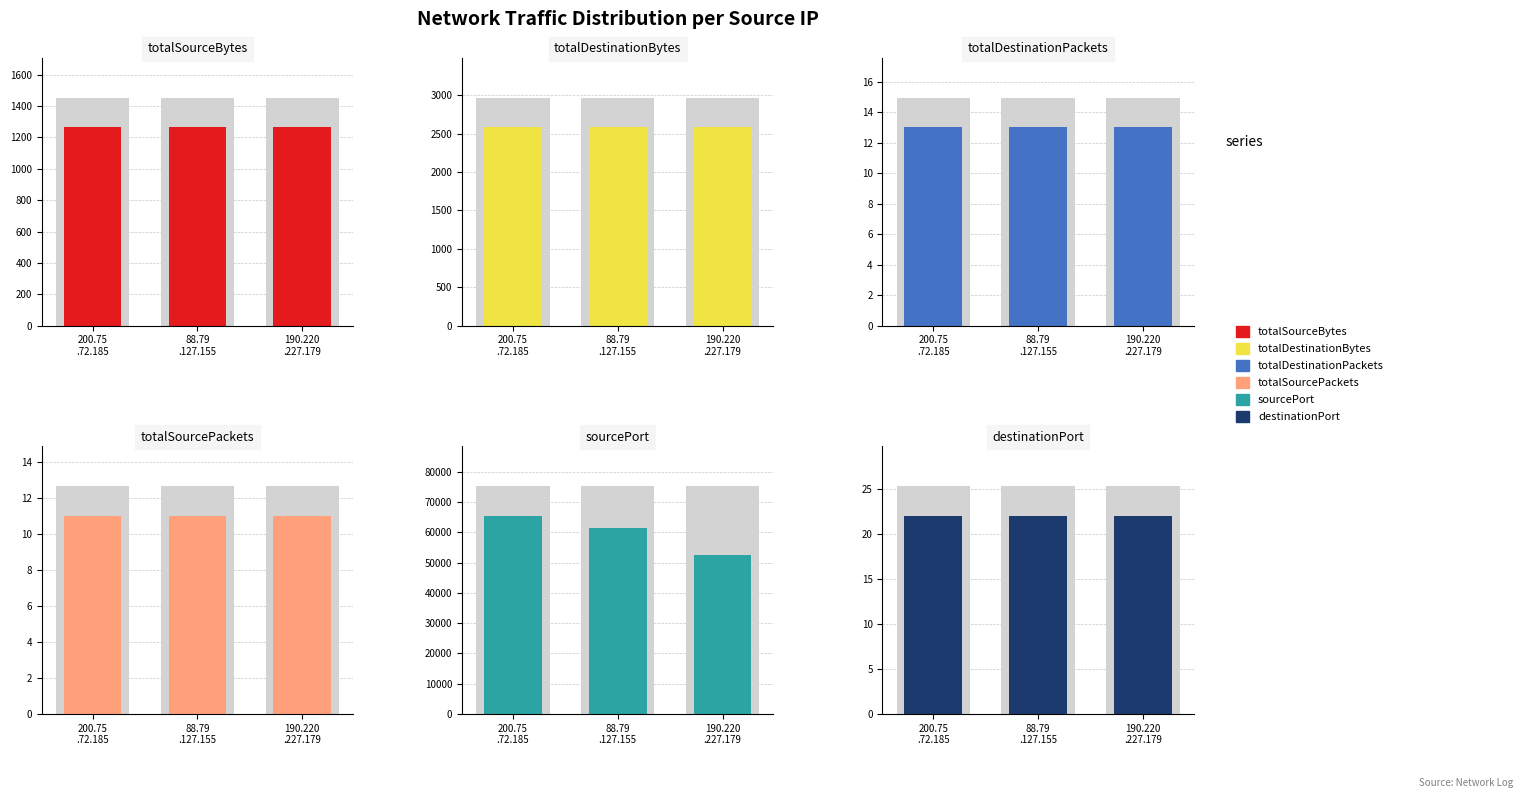

Does the chart contain stacked bars?

No